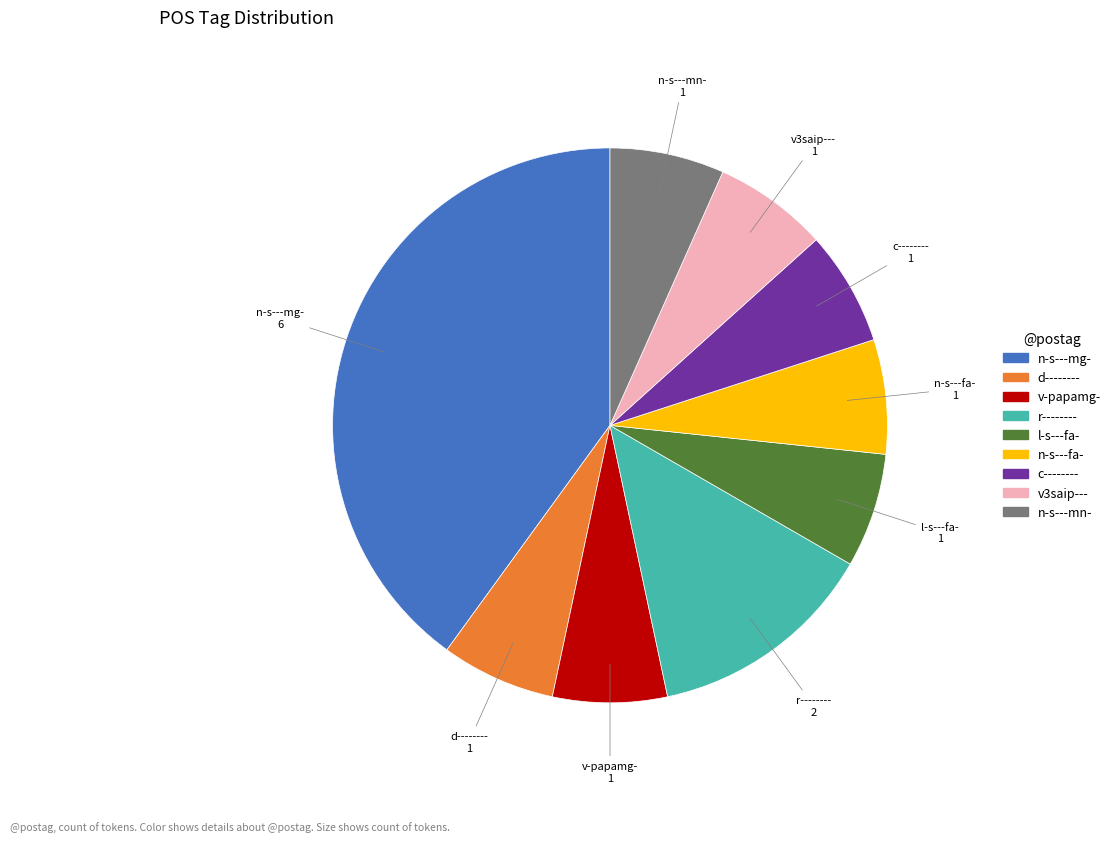

What is the ratio of the value at r-------- to the value at l-s---fa-?

2.0